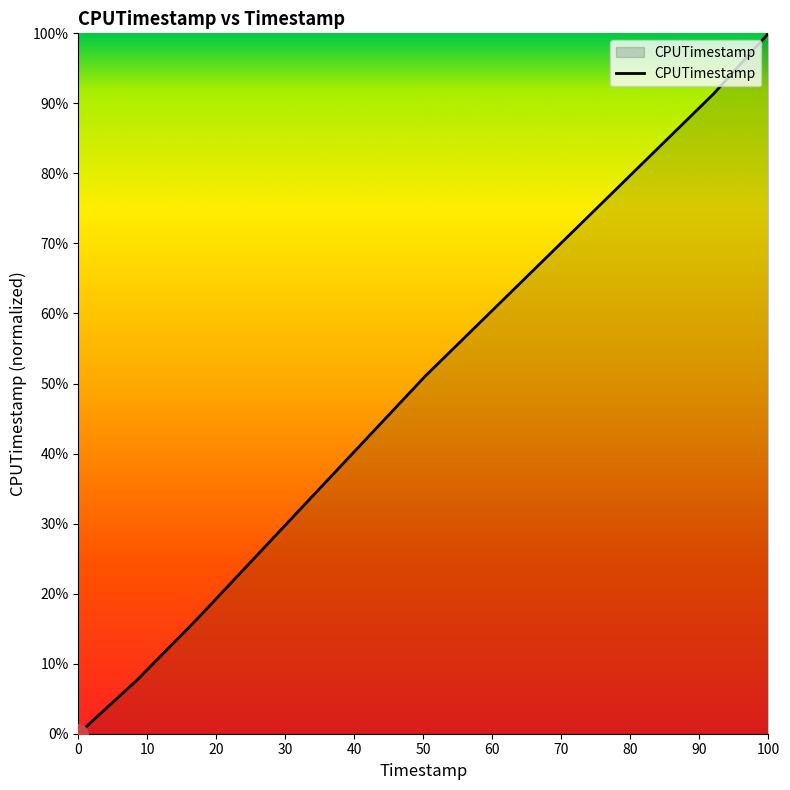

What is the difference between the maximum and minimum values?

100.0